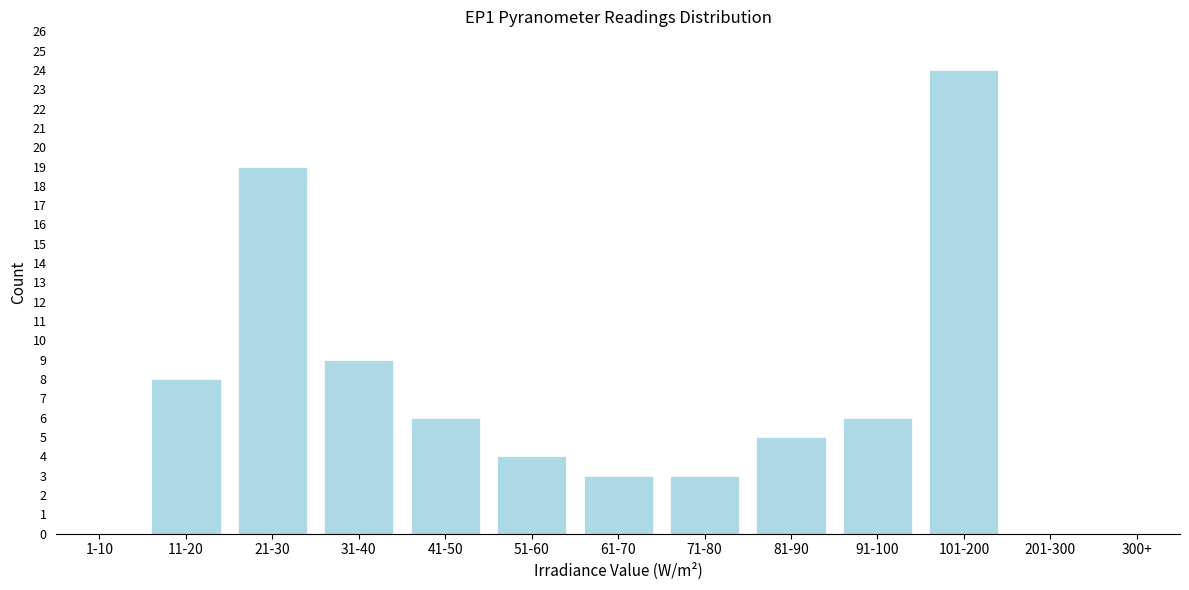

Reading left to right, what are all the values shown in this chart?

1-10=0	11-20=8	21-30=19	31-40=9	41-50=6	51-60=4	61-70=3	71-80=3	81-90=5	91-100=6	101-200=24	201-300=0	300+=0